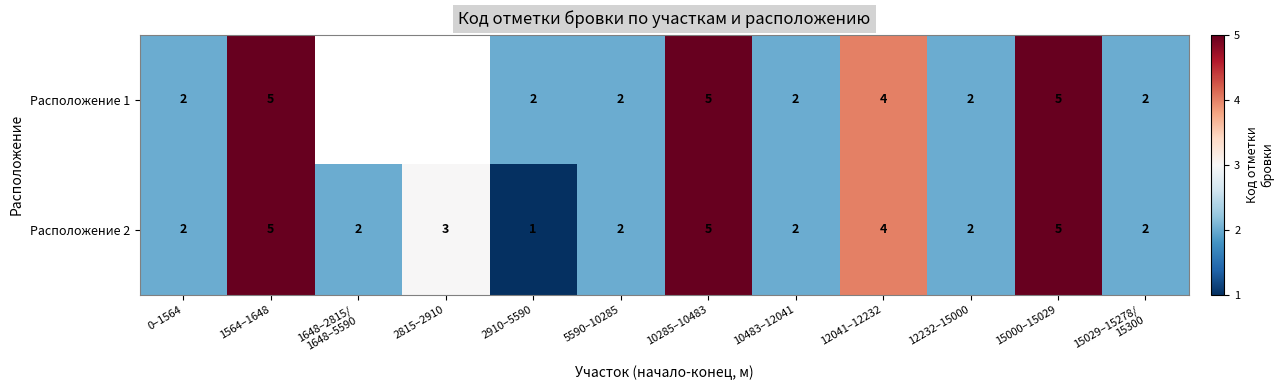

Is the value of Расположение 2 at 12232–15000 greater than the value of Расположение 1 at 10285–10483?

No